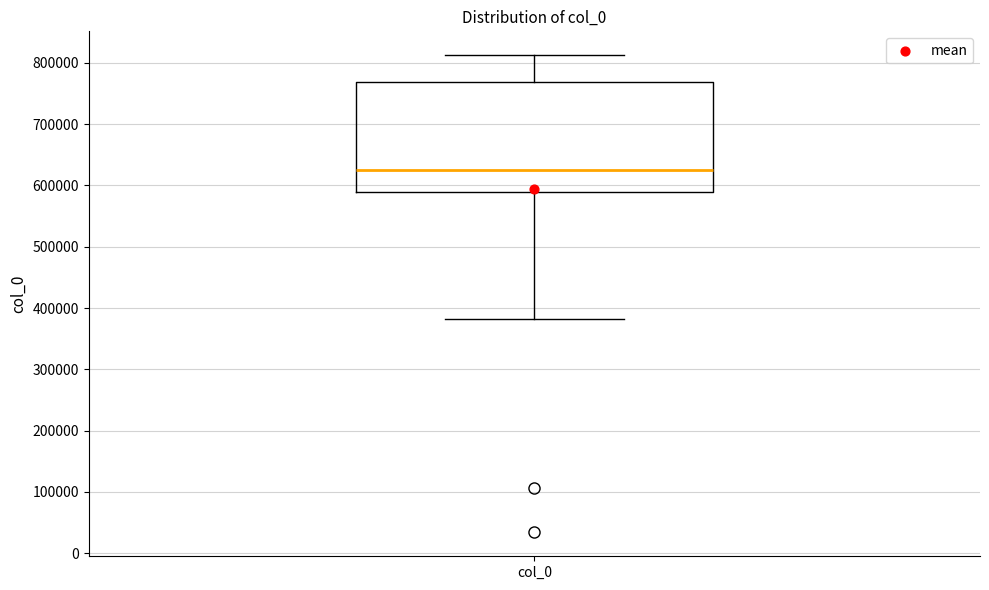

Read this box plot against the y-axis: the position of the median line, the range covered by the box, and the ends of both whiskers. The values are not printed on the chart, so give them approximately, as read against the axis.

median 620000, box 590000 to 770000, whiskers 380000 to 810000